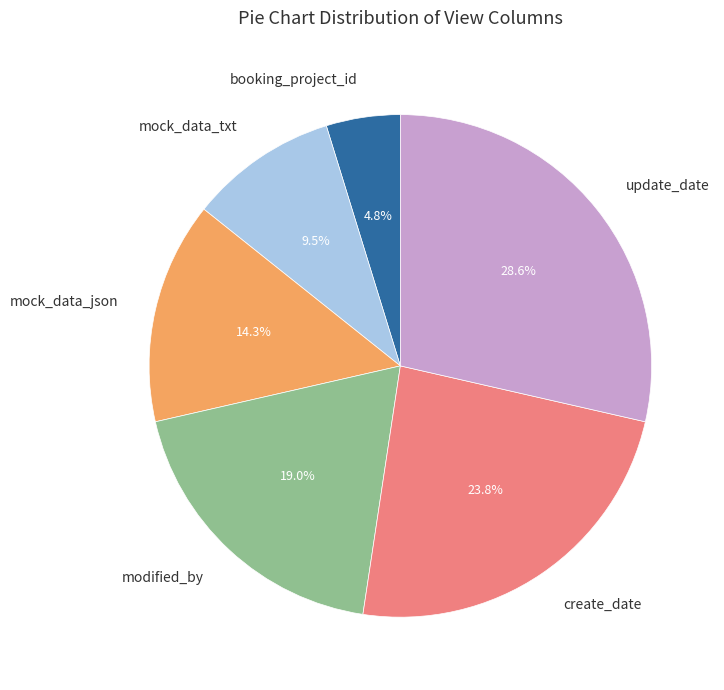

To the nearest percent, what is the average slice percentage?

17%